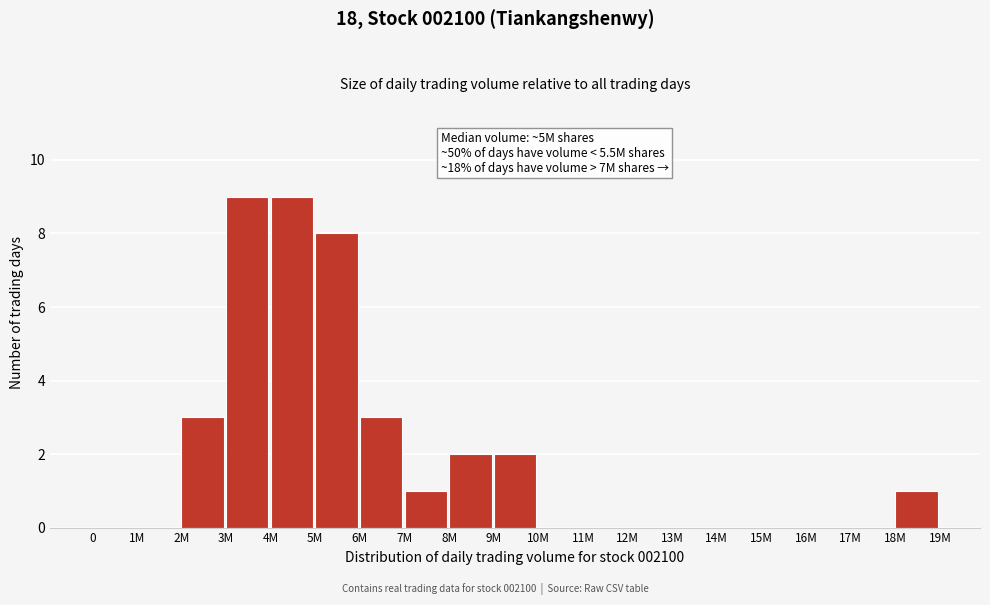

Reading right to left, what are all the values shown in this chart?

18M=1	17M=0	16M=0	15M=0	14M=0	13M=0	12M=0	11M=0	10M=0	9M=2	8M=2	7M=1	6M=3	5M=8	4M=9	3M=9	2M=3	1M=0	0=0